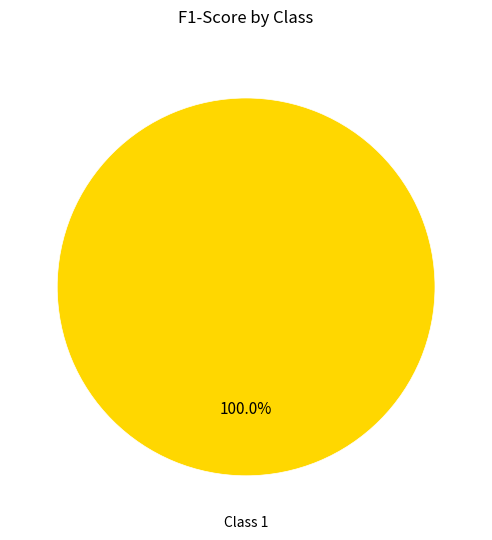

Rank the categories by value from lowest to highest.

Class 1